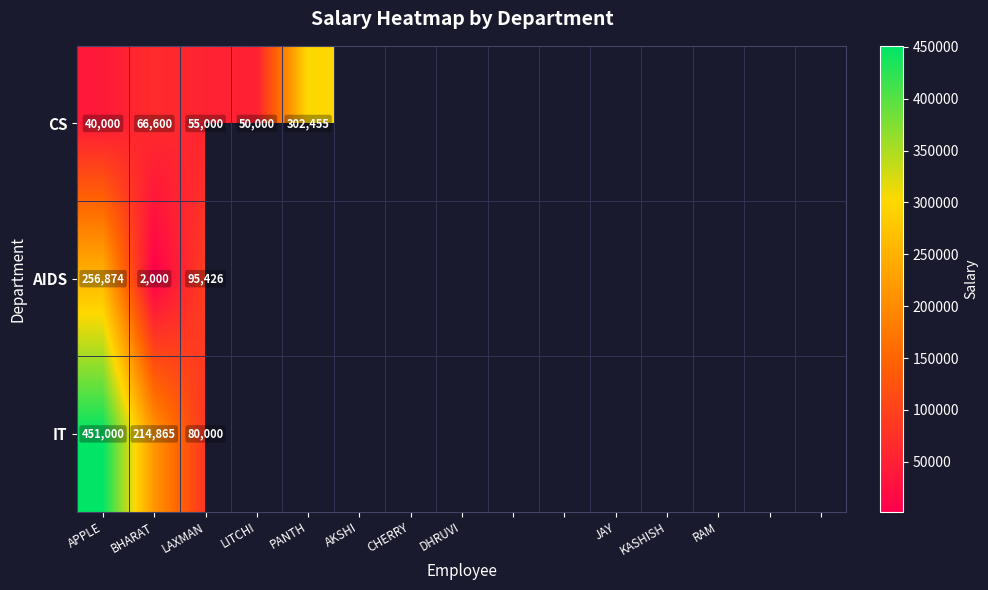

At which label is CS closest to 171227?

BHARAT